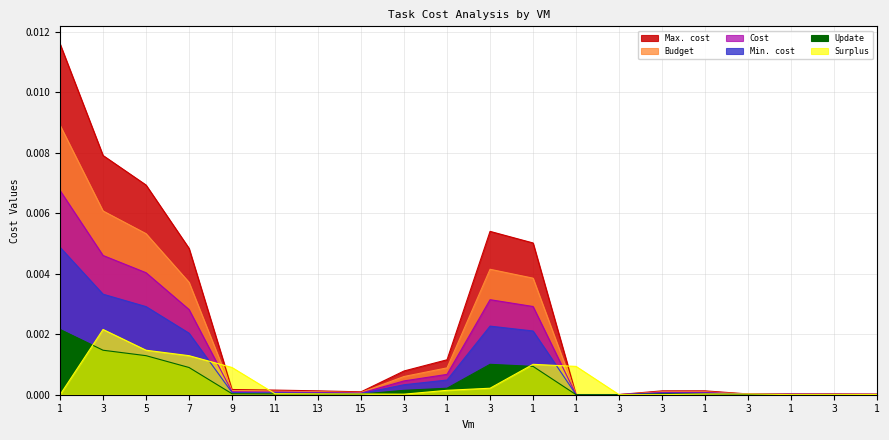

Between 3 and 3, which series saw the biggest shift?

Max. cost